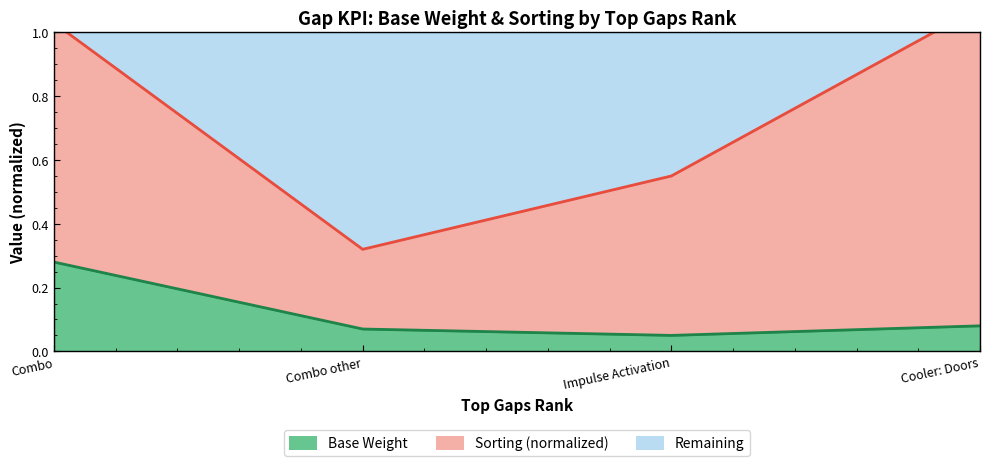

True or false: Sorting (normalized) and Base Weight intersect in this chart.

False